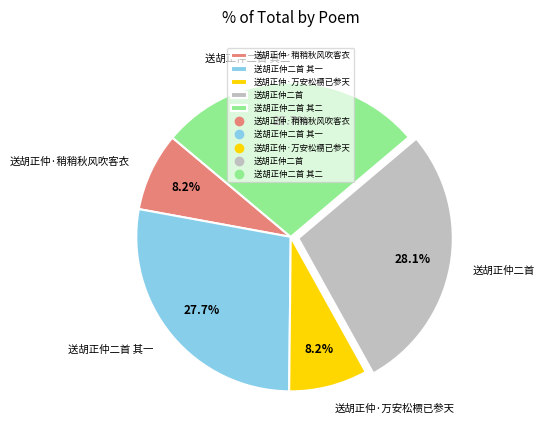

How much of the chart is everything except 送胡正仲二首 其一?

72.3%